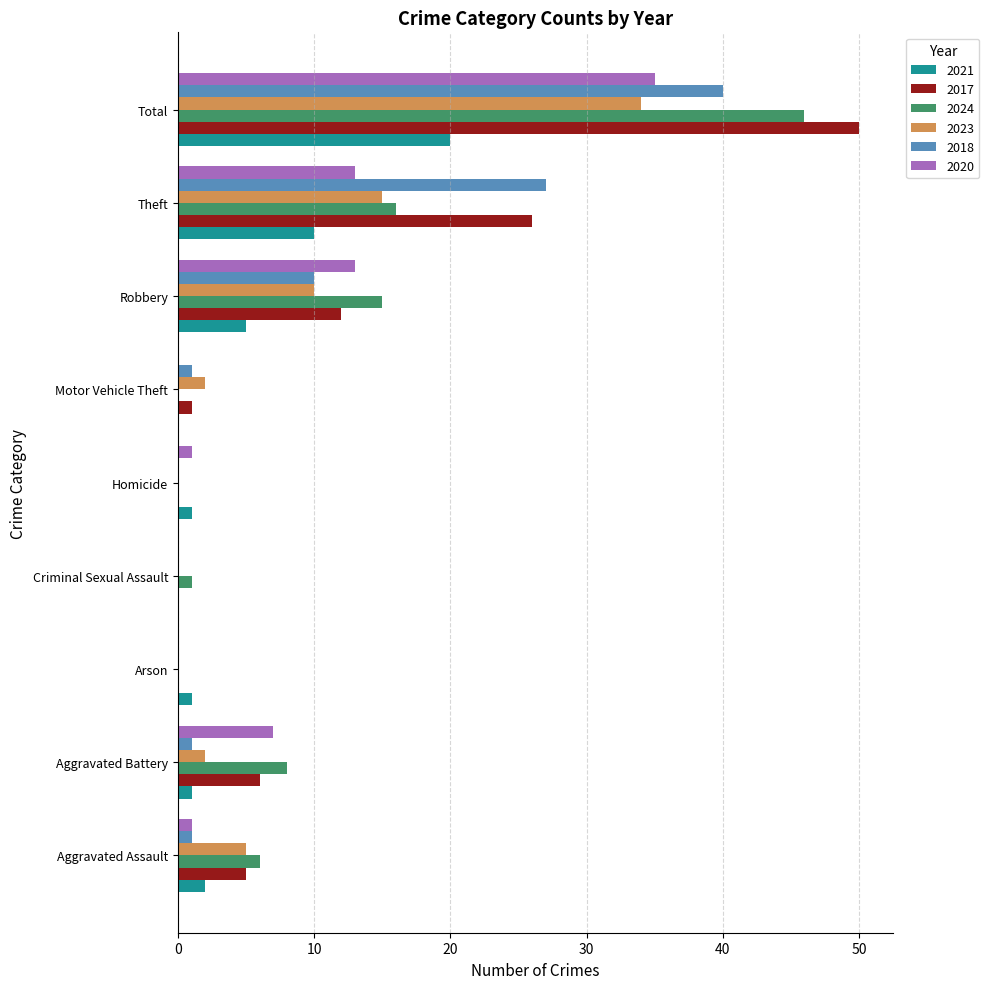

What is the sum of all 2020 values?

70